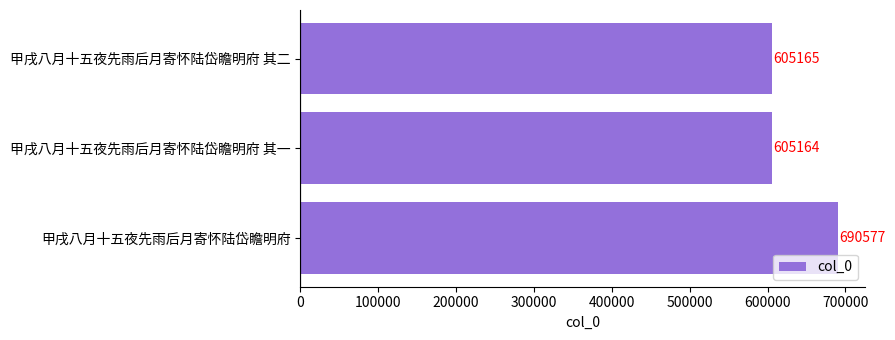

Are the bars horizontal?

Yes